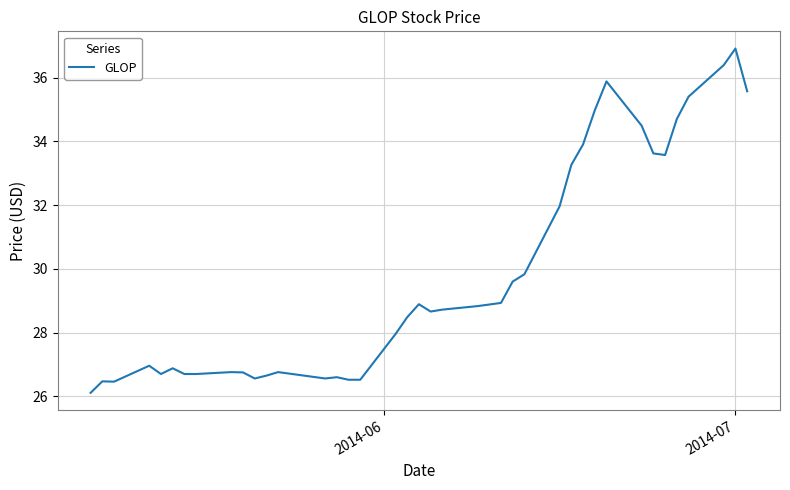

What is the greatest value displayed?

36.9